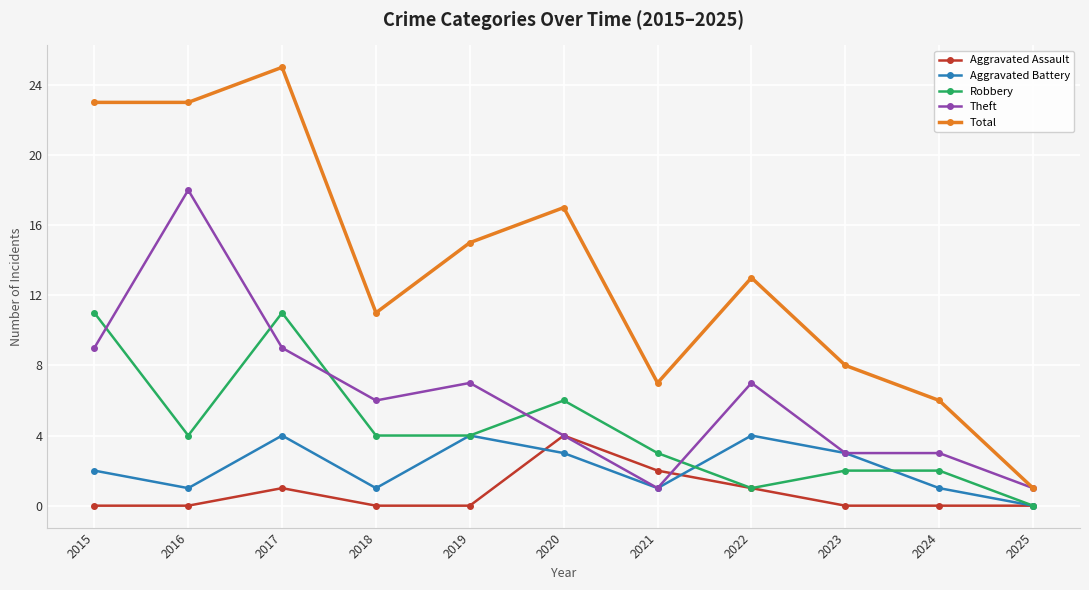

The value of Theft at 2021 is 1. True or false?

True